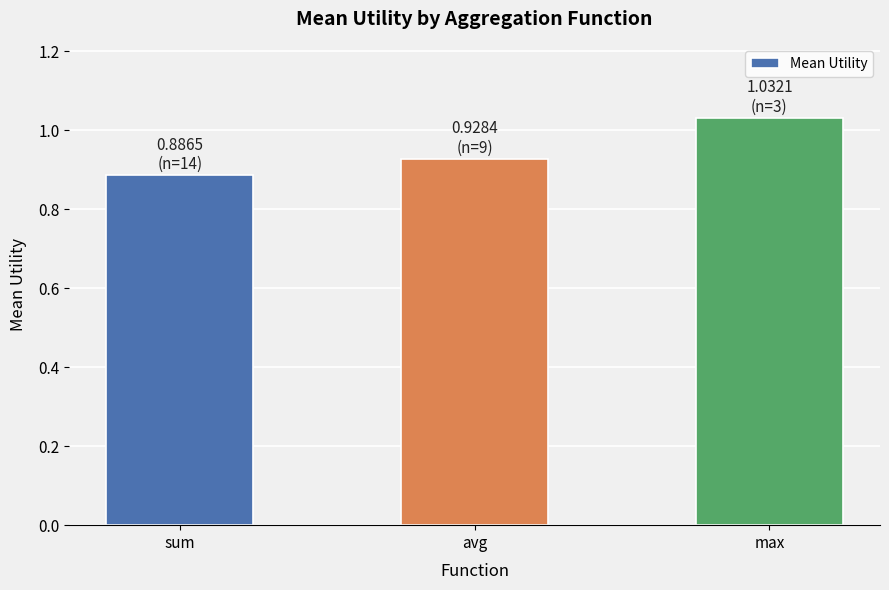

At which label is the value closest to 0?

sum